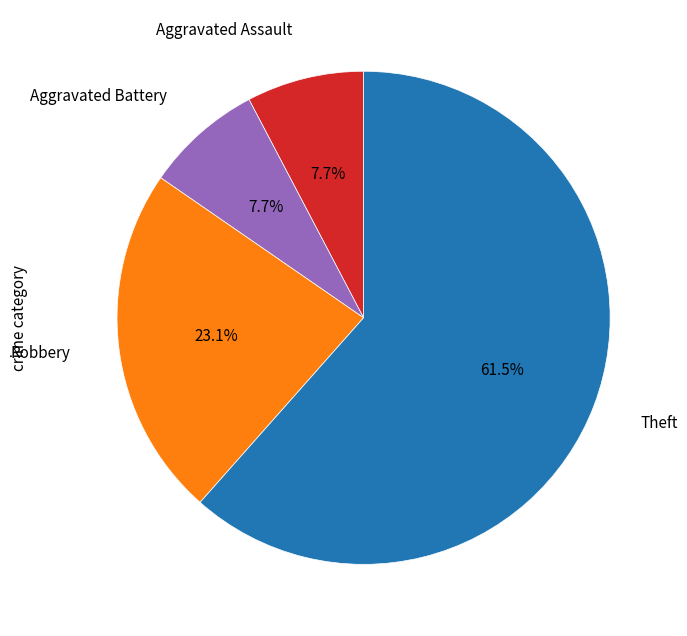

Is there a majority slice in this chart?

Yes